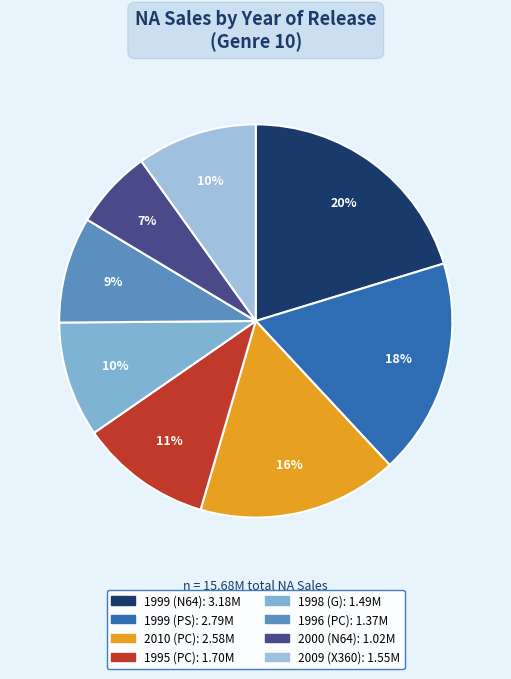

The 1999 (PS) slice represents 18% of the pie. True or false?

True